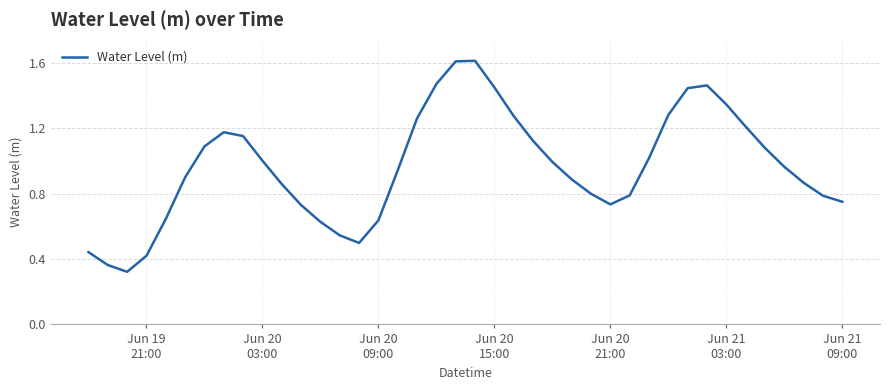

What is the greatest value displayed?

1.6